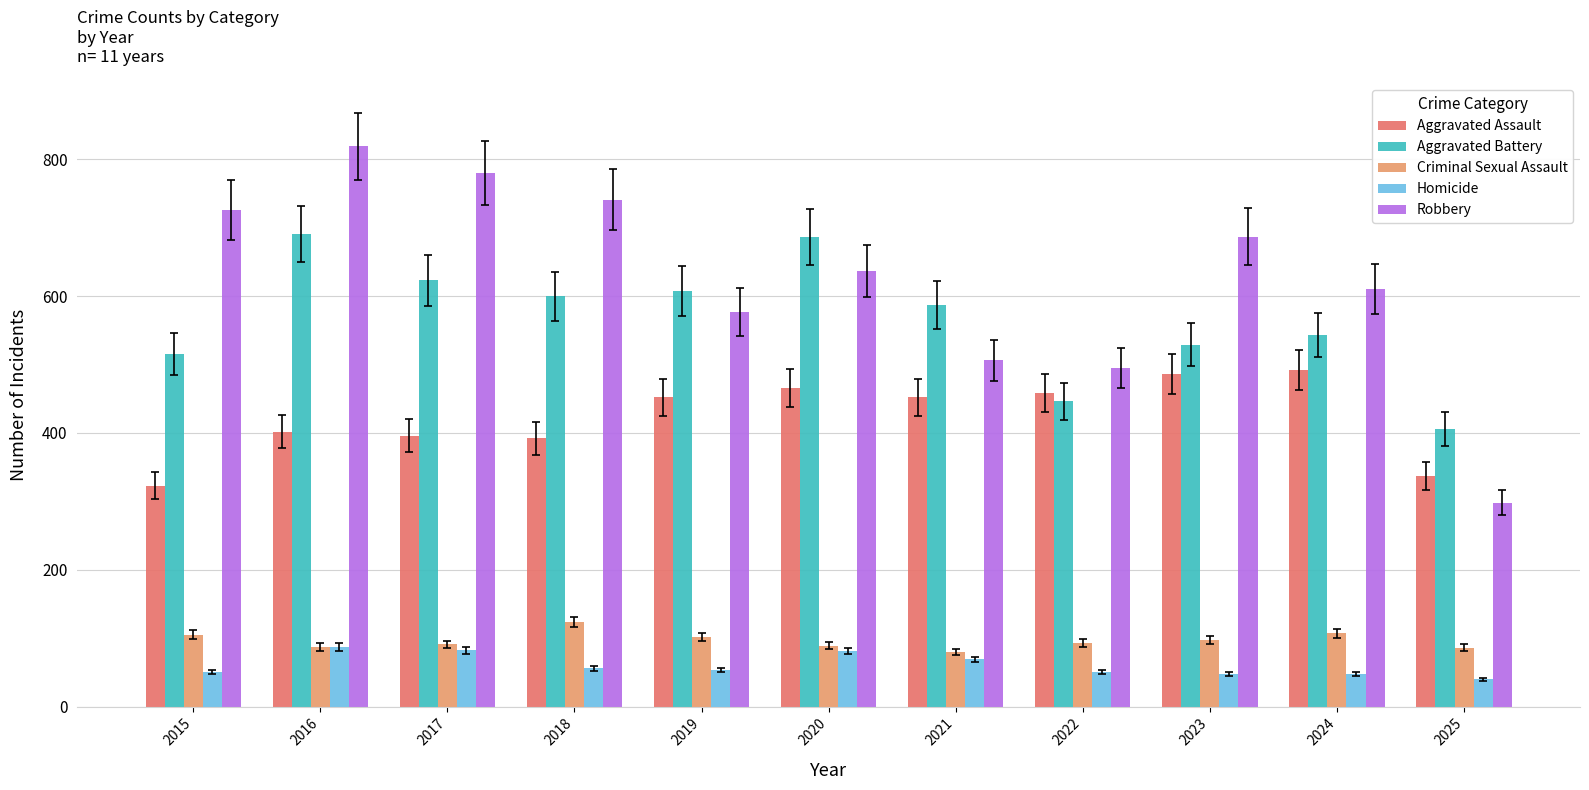

Where does the Robbery series first go above 637?

2015